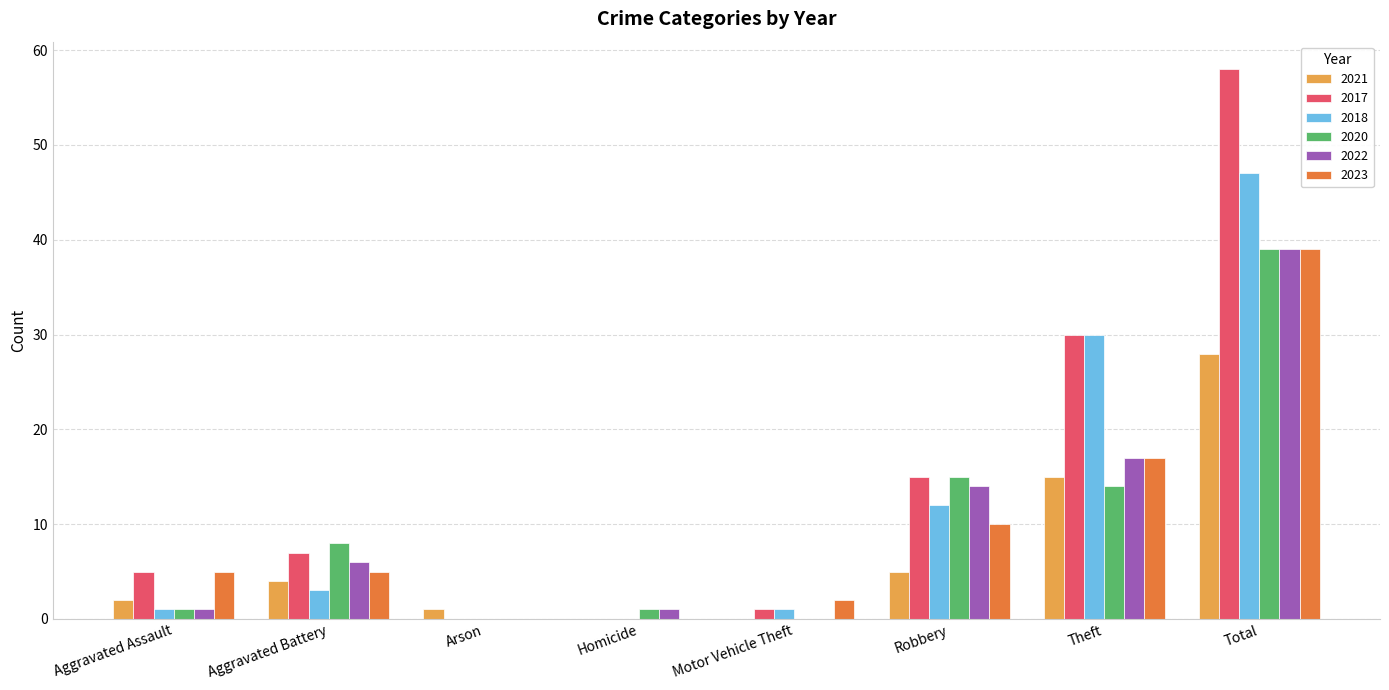

What is the greatest value displayed?

58